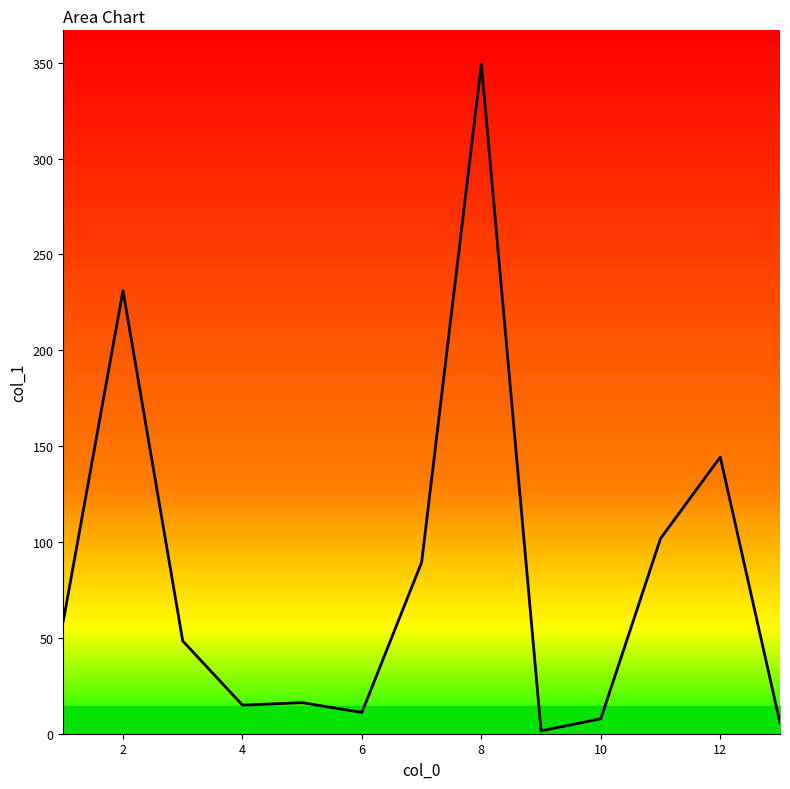

What is the greatest value displayed?

349.4